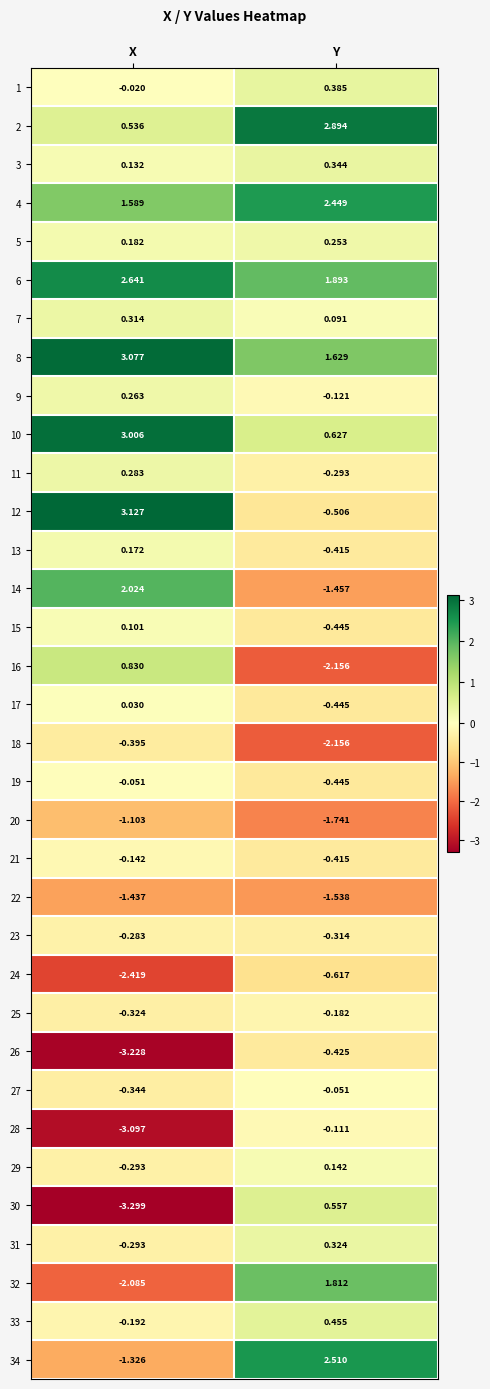

What is the total value across all series at Y?

2.5